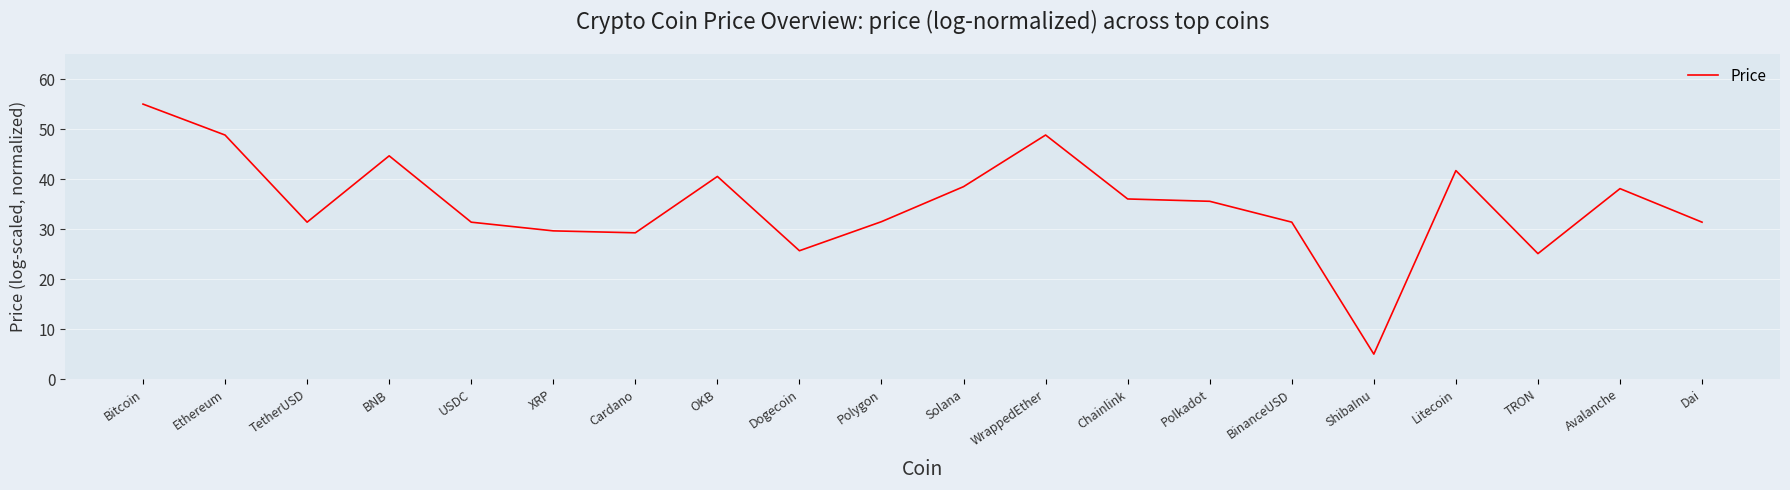

What is the change in value from BNB to XRP?

-15.0